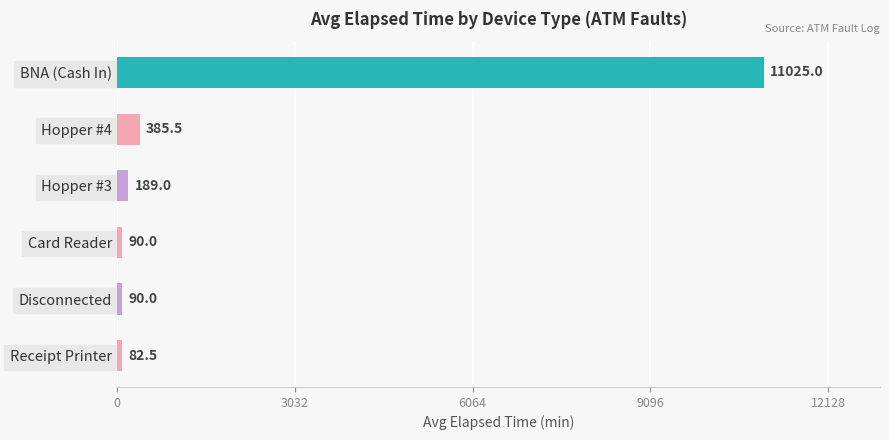

Are the bars horizontal?

Yes